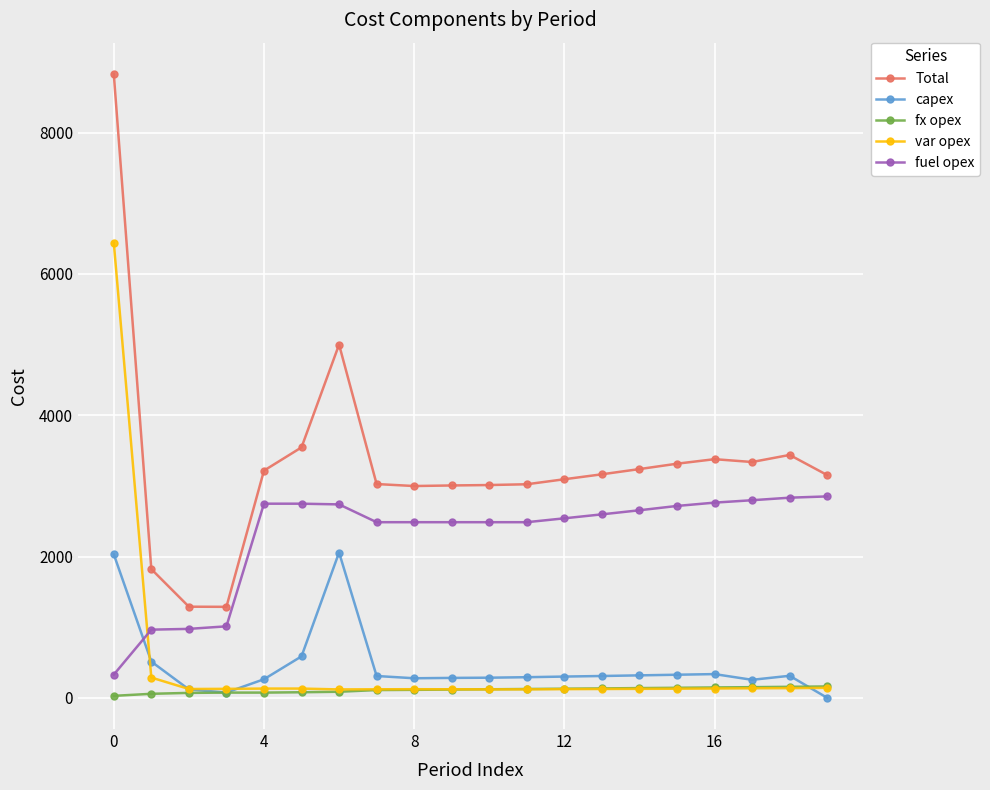

True or false: Total has more than 2 interior local peaks.

True